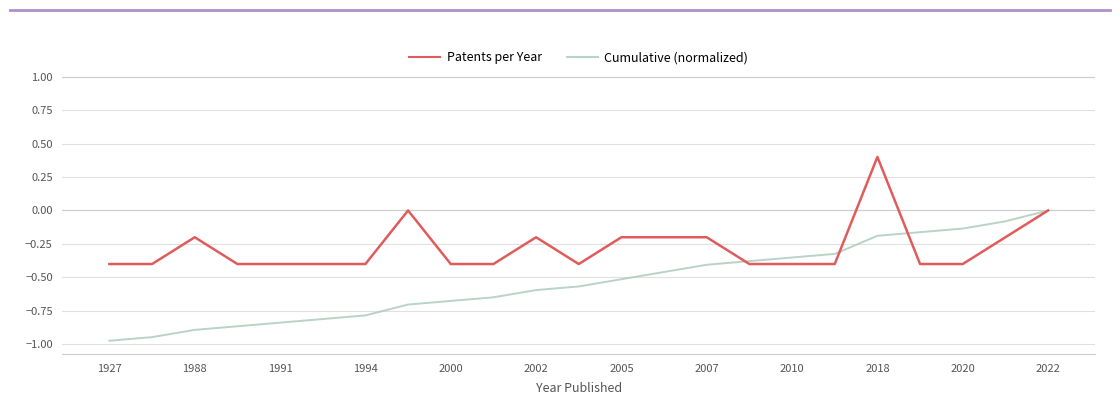

List the series in order of their peak value, highest first.

Patents per Year, Cumulative (normalized)